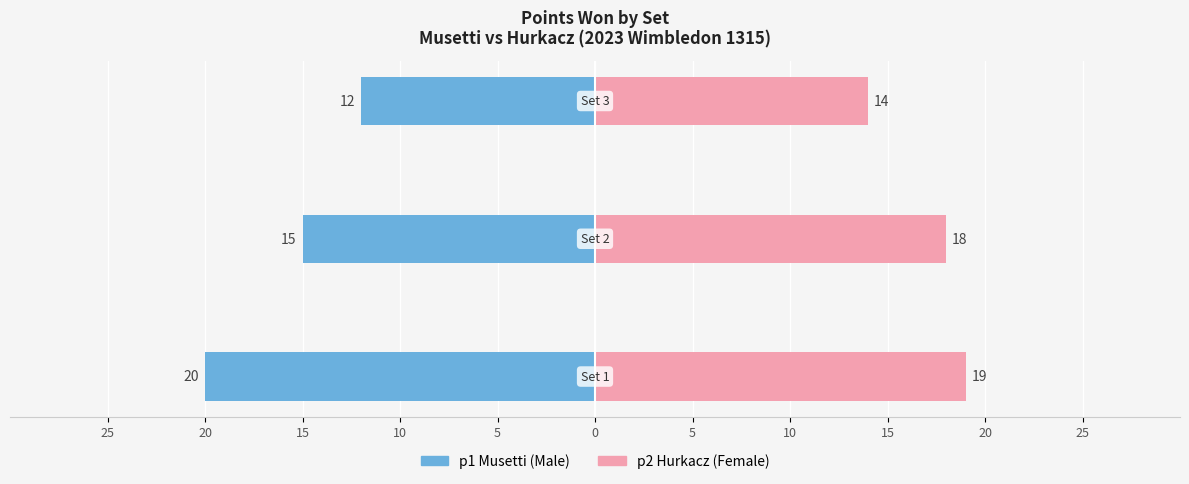

Does the chart contain stacked bars?

No